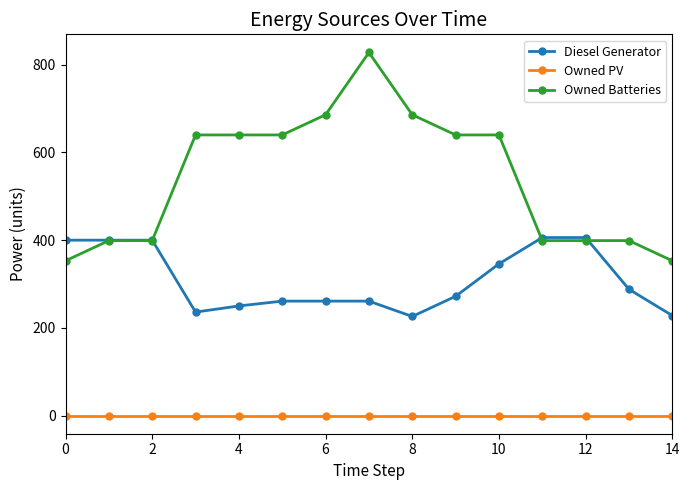

What is the average value of the Owned Batteries series?

540